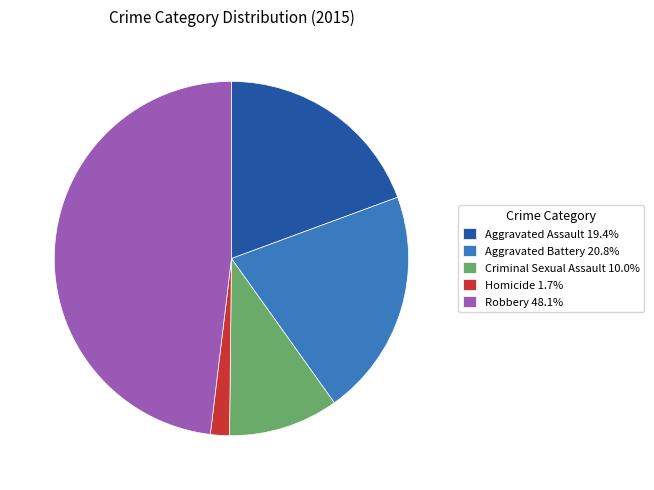

Which category has the biggest portion of the pie?

Robbery